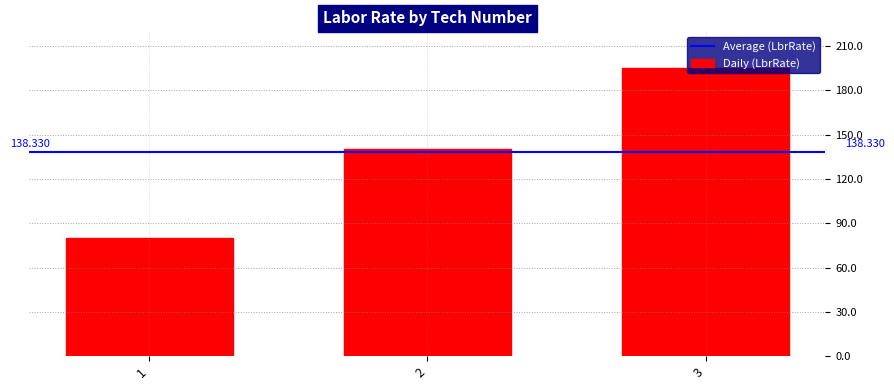

How many bars are there in total?

3